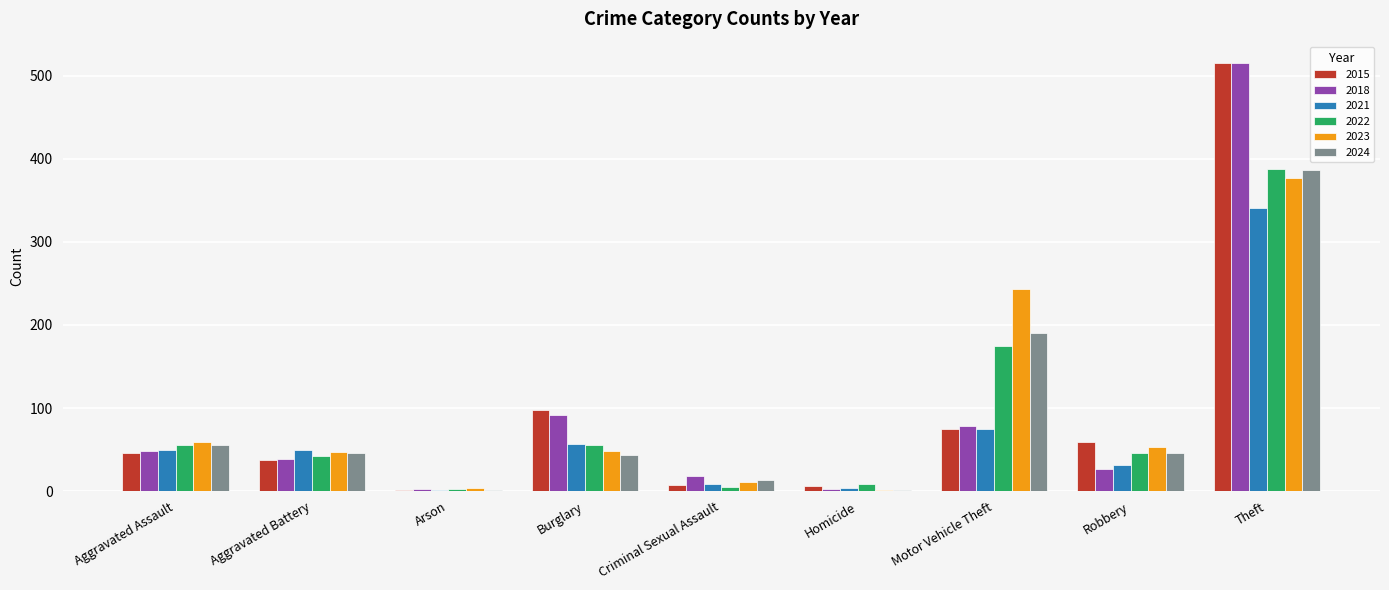

Is it true that 2024 equals 46 at Aggravated Battery?

True